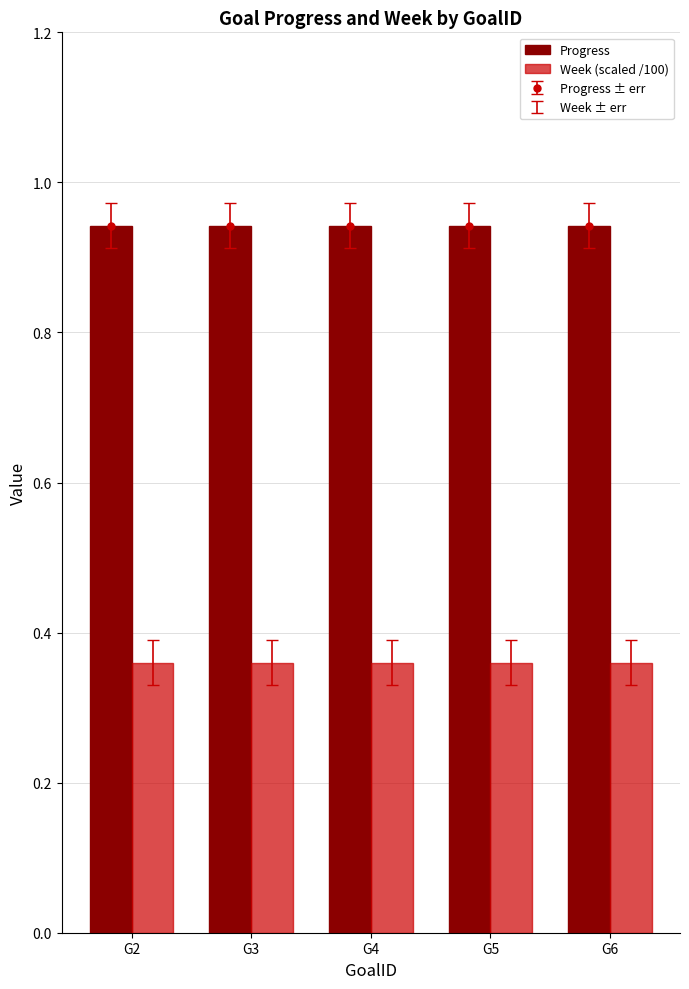

Is it true that Week (scaled /100) equals 0.6 at G2?

False